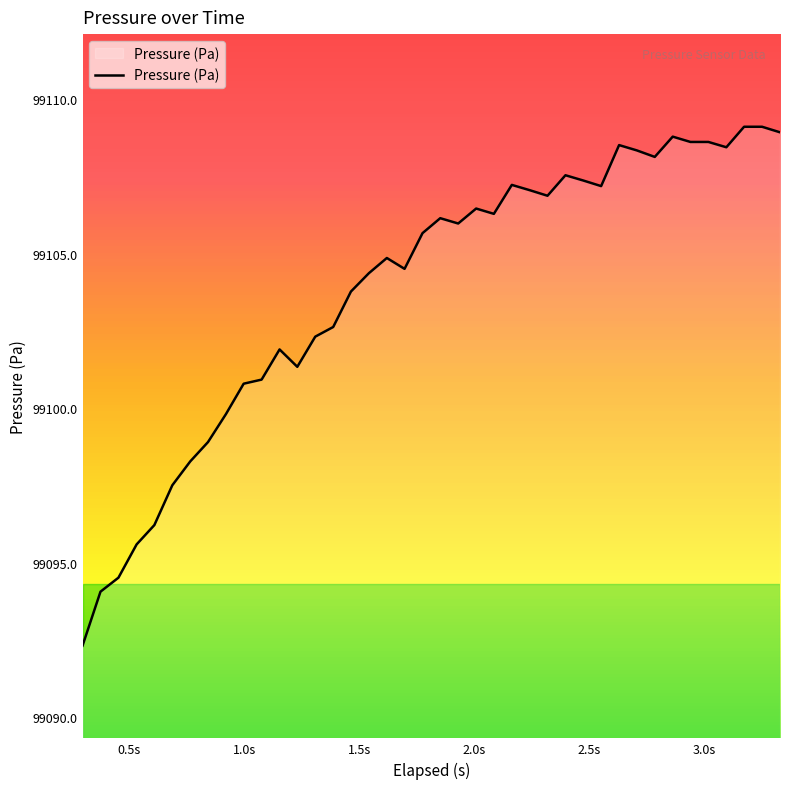

Reading left to right, transcribe all the data shown in this chart.

99092.3	99094.1	99094.5	99095.6	99096.2	99097.5	99098.3	99098.9	99099.8	99100.8	99100.9	99101.9	99101.3	99102.3	99102.6	99103.8	99104.4	99104.9	99104.5	99105.7	99106.2	99106.0	99106.5	99106.3	99107.2	99107.1	99106.9	99107.5	99107.4	99107.2	99108.5	99108.4	99108.1	99108.8	99108.6	99108.6	99108.5	99109.1	99109.1	99108.9